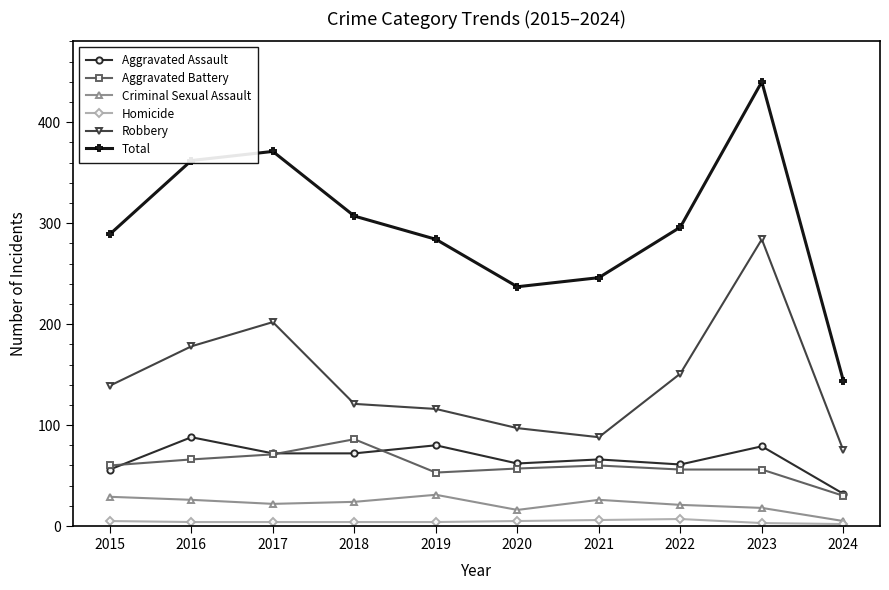

The Aggravated Battery series shows 60 at 2021. True or false?

True